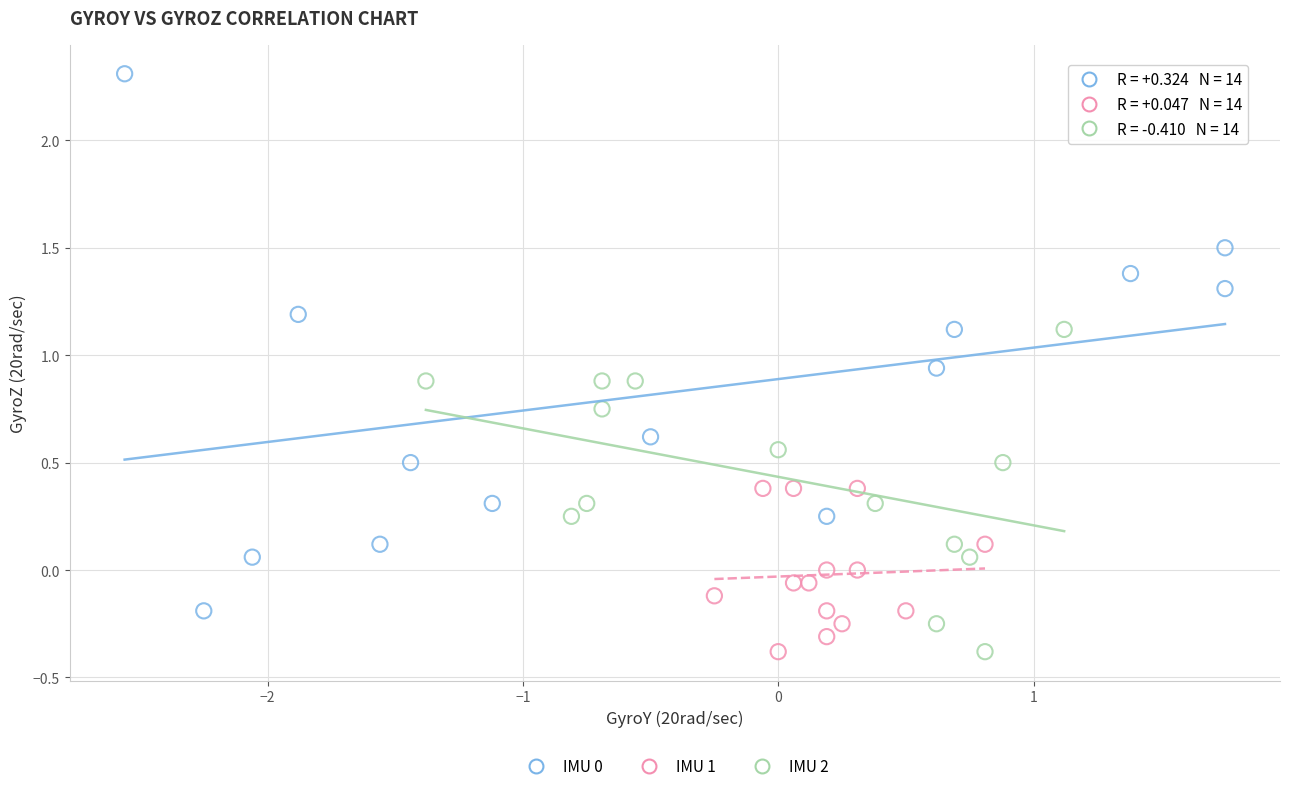

Which series has the largest Y range (max minus min)?

IMU 0